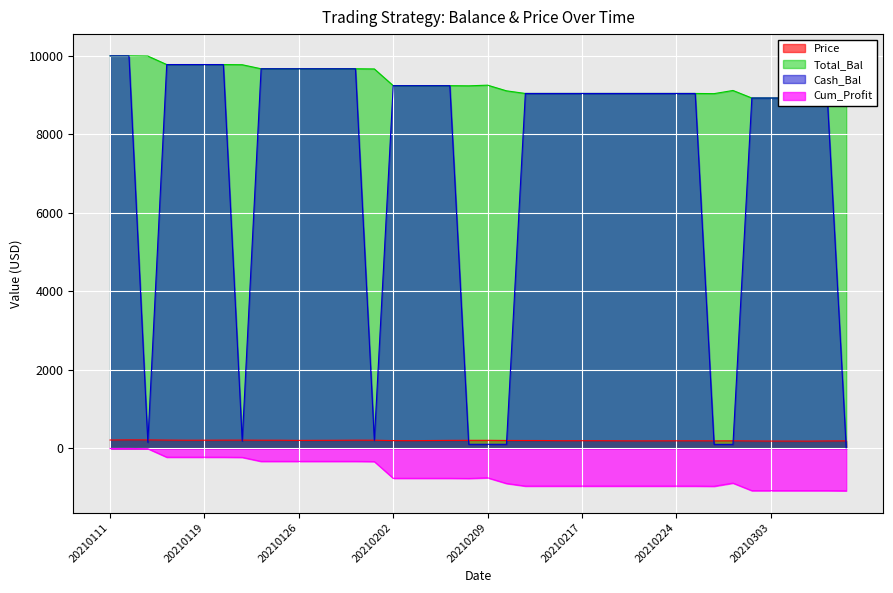

True or false: Cum_Profit has more than 0 points higher than both neighbors.

True